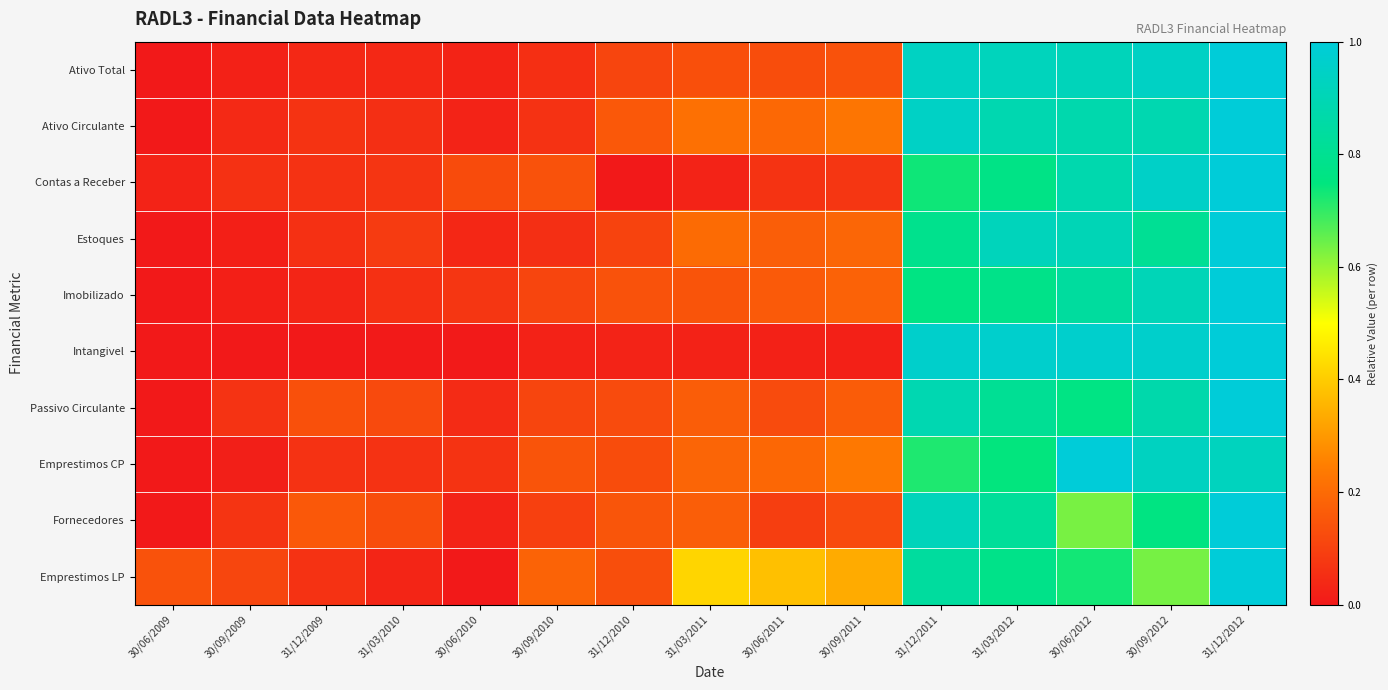

How many categories are shown in the chart?

15